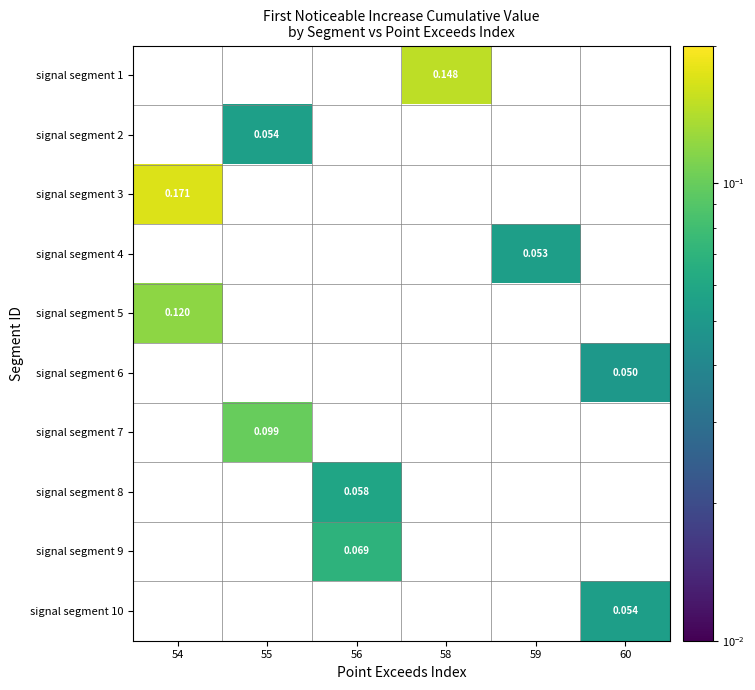

Where does the signal segment 1 series first go above 0?

58